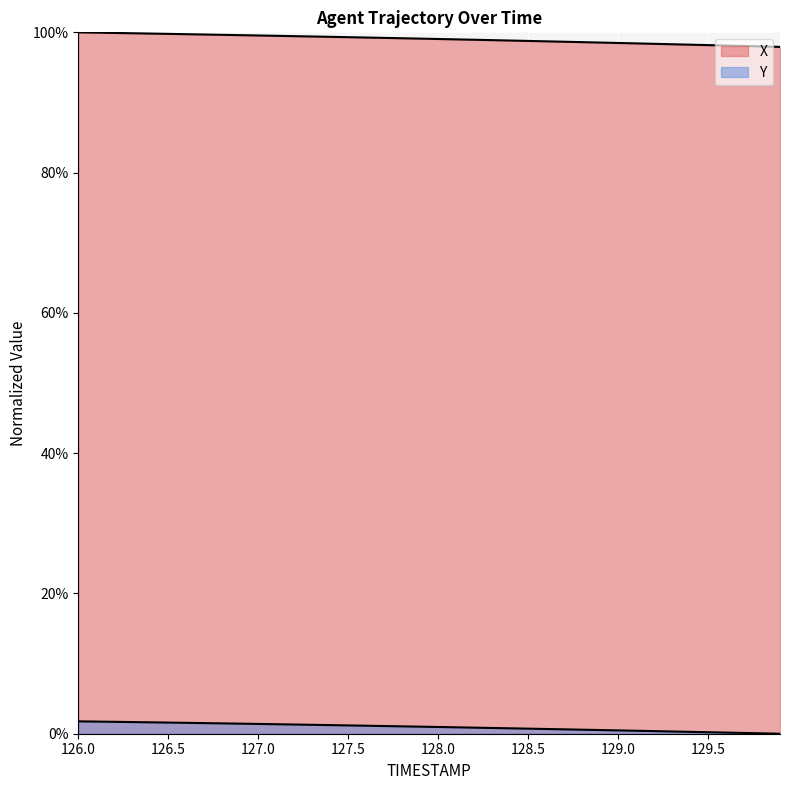

Is it true that X equals 135.3 at 127.8?

False